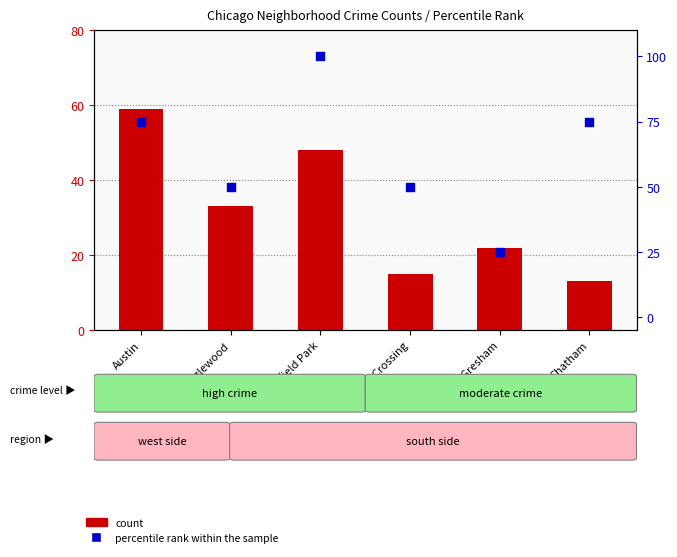

What are all the series names shown in the legend?

count, percentile rank within the sample